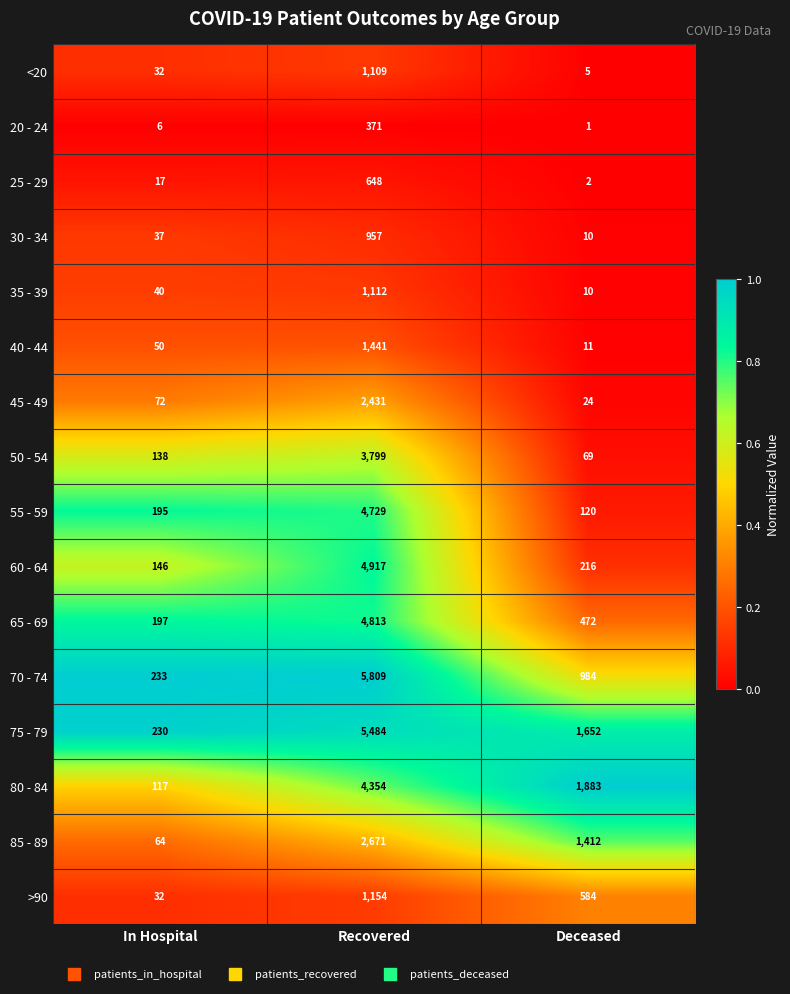

What is the difference between the maximum and minimum values in the 80 - 84 series?

4237